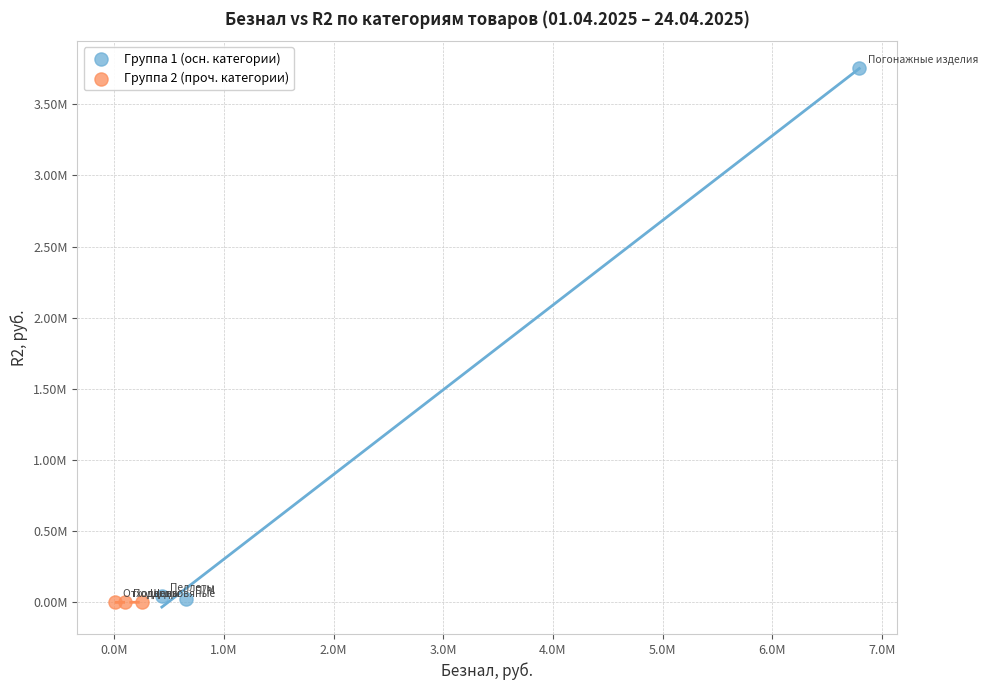

Which series contains the highest Y value?

Группа 1 (осн. категории)